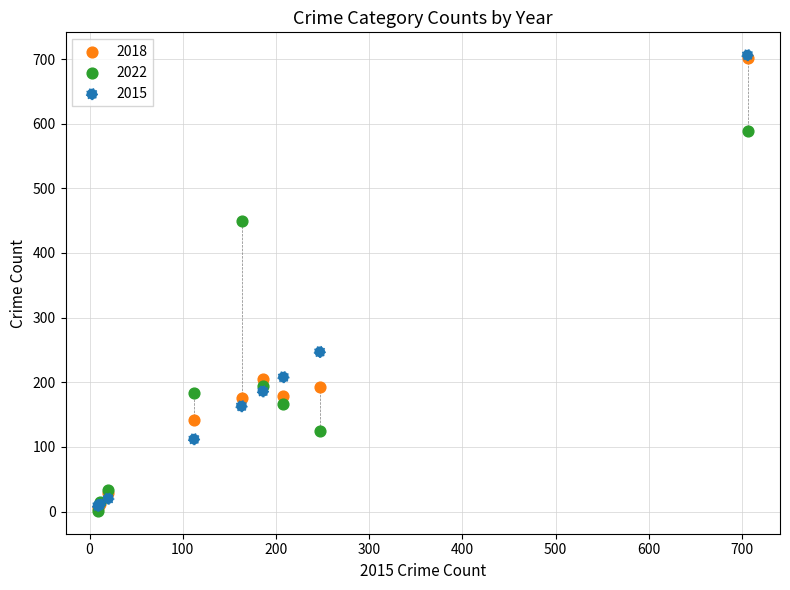

Across all series, what Y value is closest to 353?

449